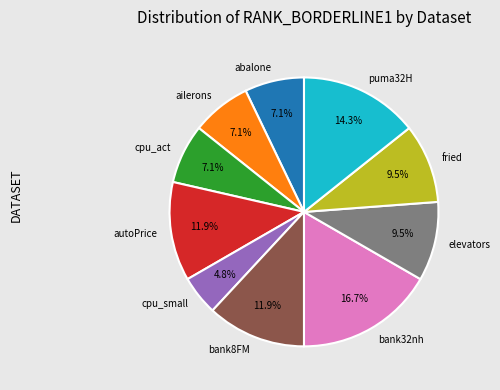

How many slices are in this pie chart?

10